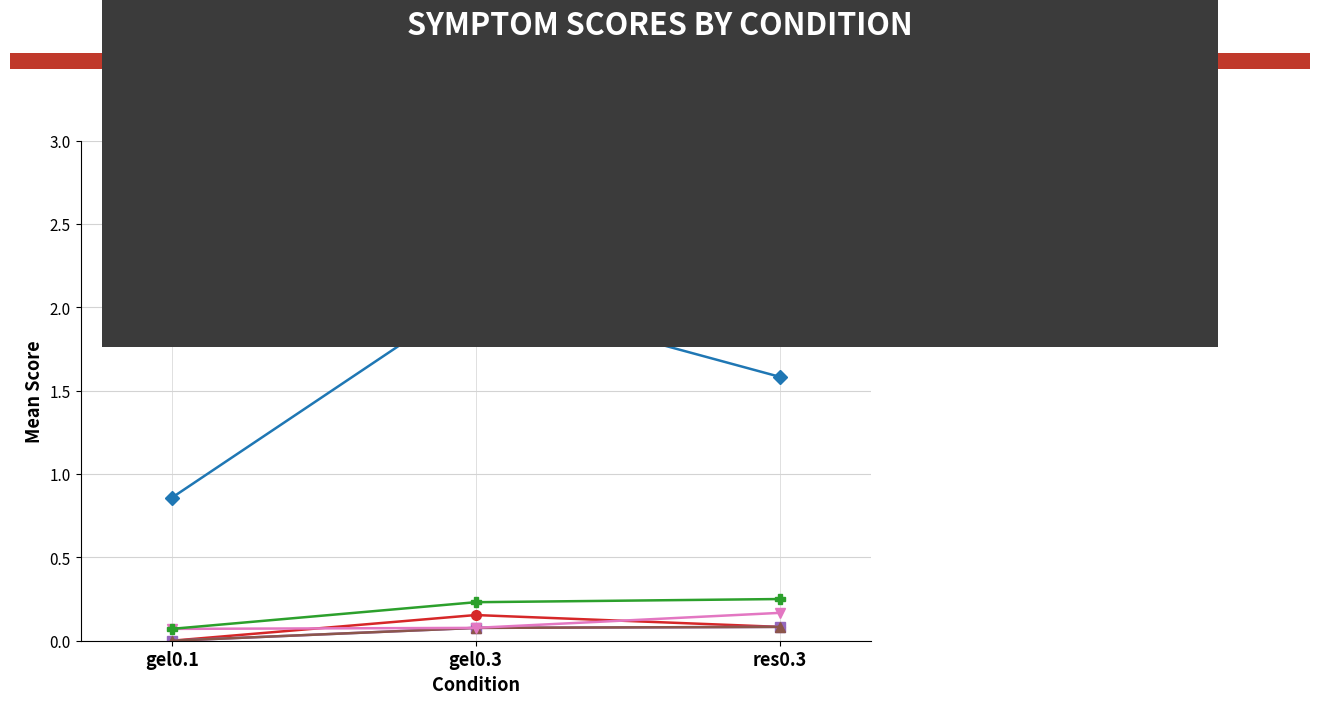

Where is soma sintomas sev nearest to the value 1?

gel0.1